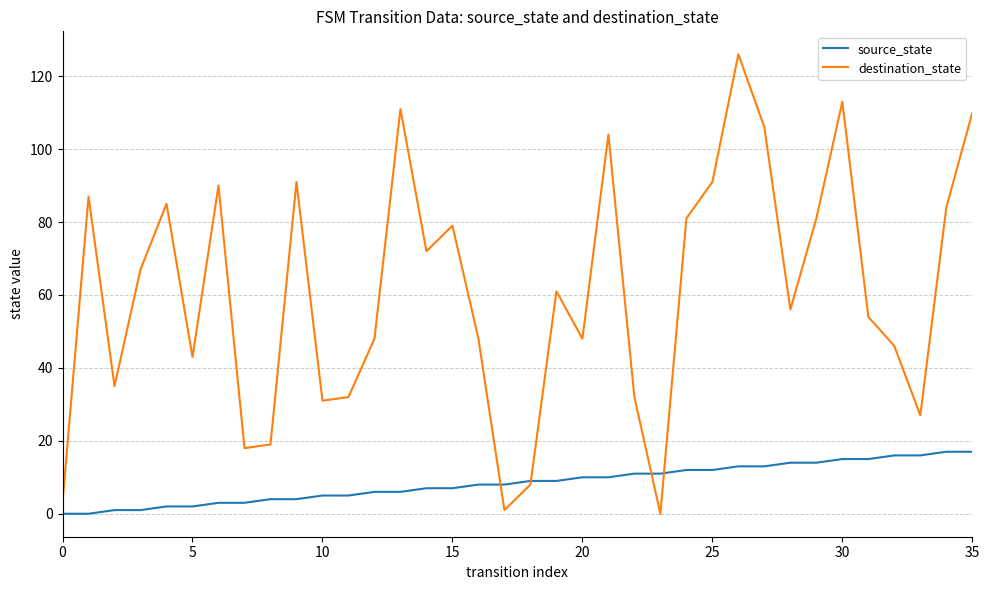

Rank the series by their average value, from lowest to highest.

source_state, destination_state